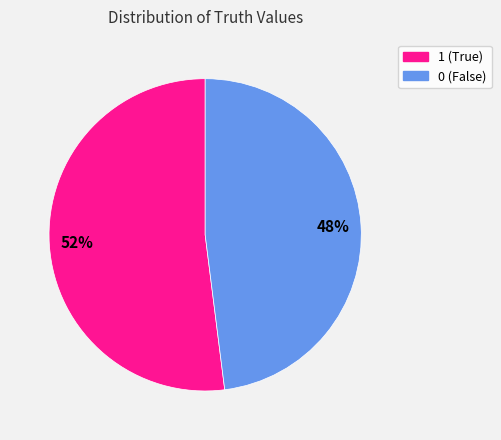

What is the ratio of the value at 1 to the value at 0?

1.1